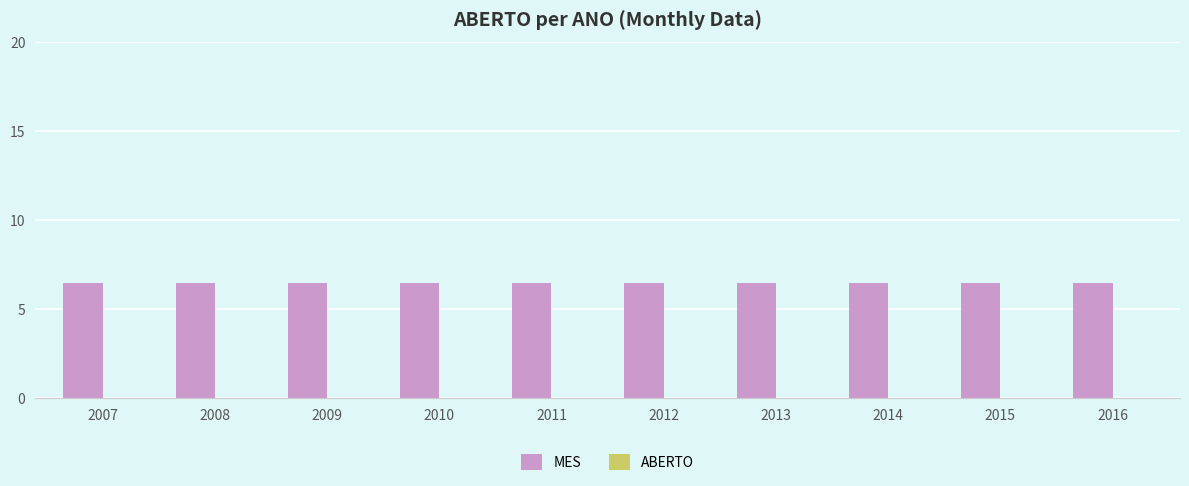

Which series has the largest total across all categories?

MES